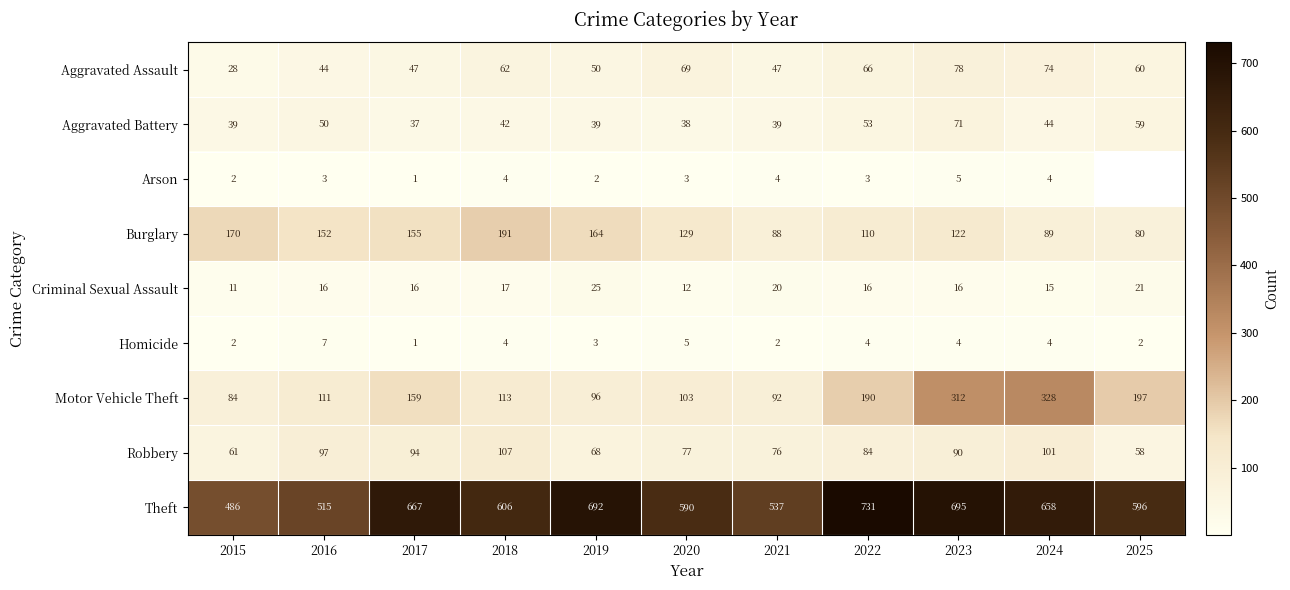

The value of Aggravated Battery at 2017 is 64. True or false?

False